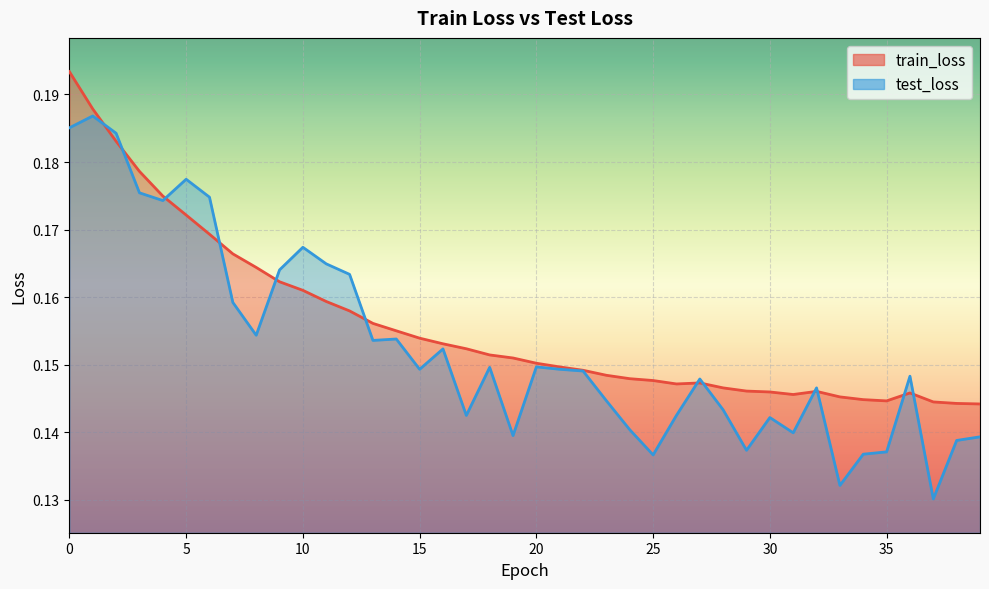

How many data points does each series have?

40